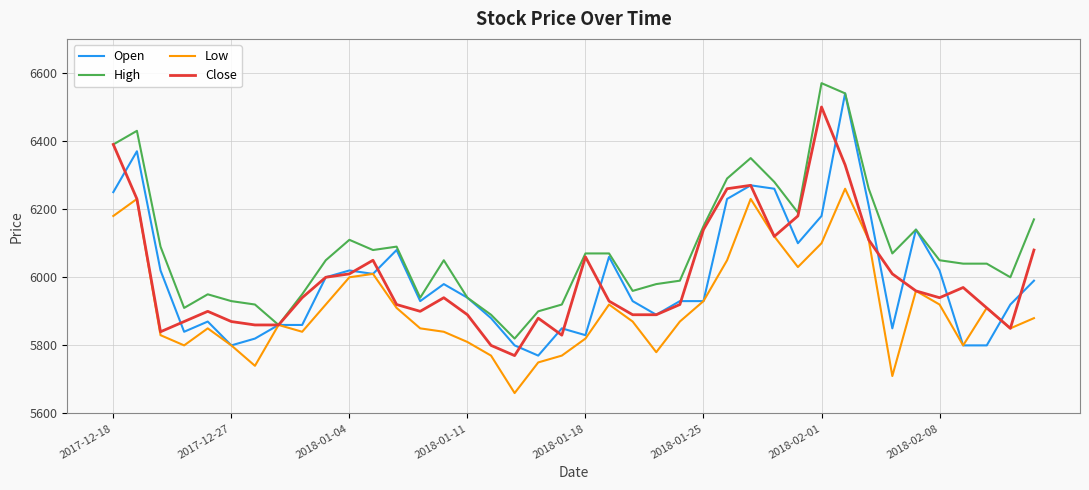

Count the number of data series in this chart.

4